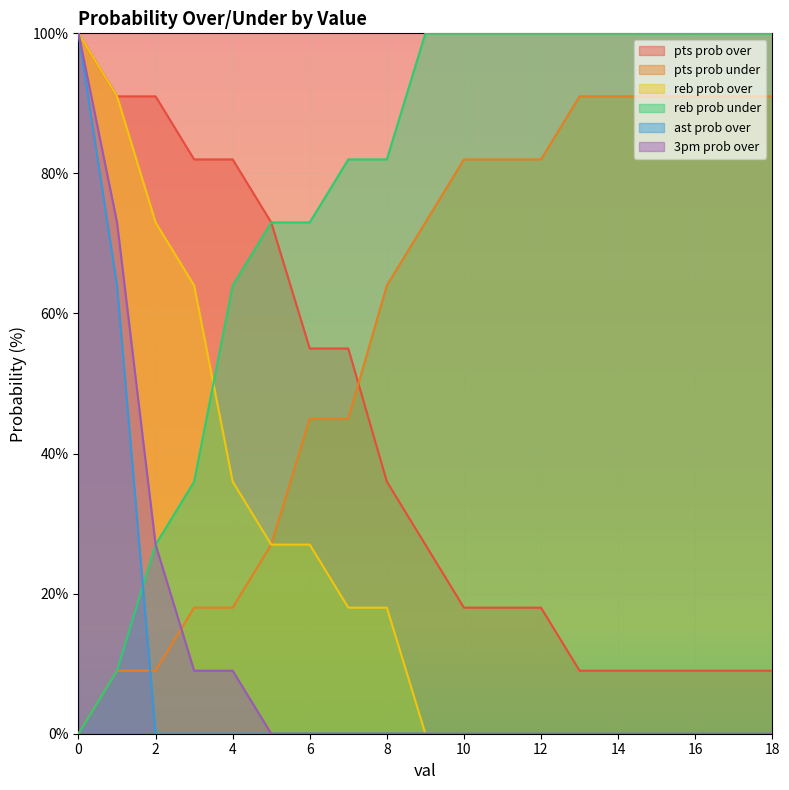

List the labels in order of ast prob over value, largest first.

0, 1, 2, 3, 4, 5, 6, 7, 8, 9, 10, 11, 12, 13, 14, 15, 16, 17, 18